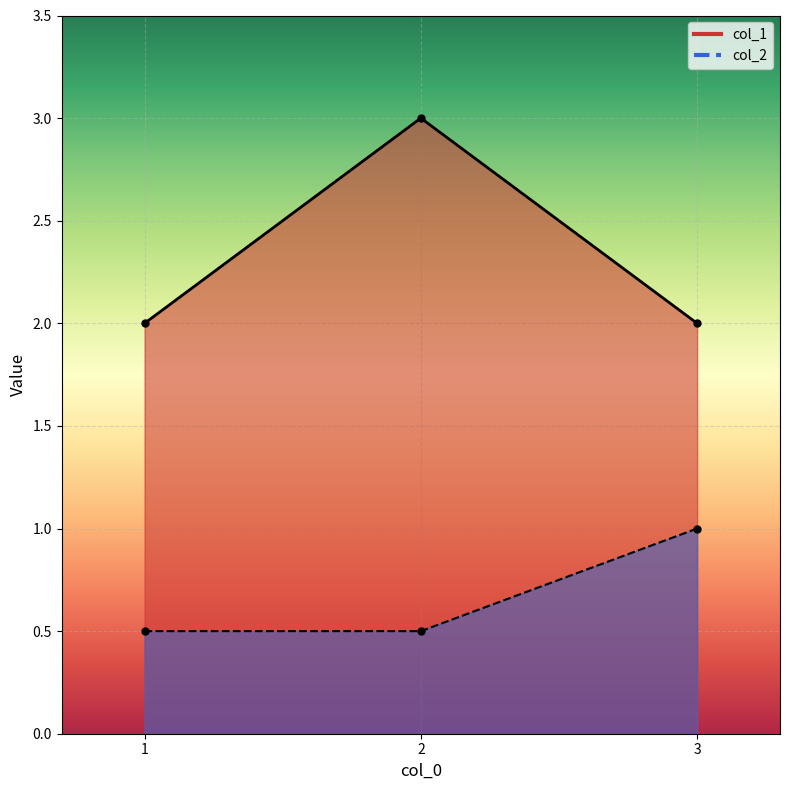

Which has a higher value, 3 or 2?

2